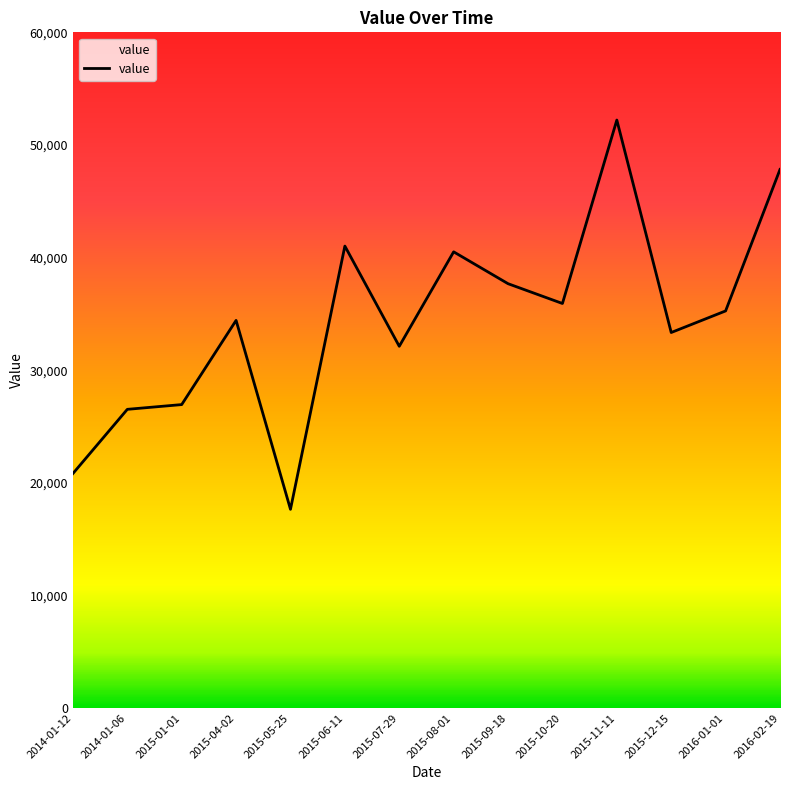

True or false: the data shows 37652 at 2015-01-01.

False